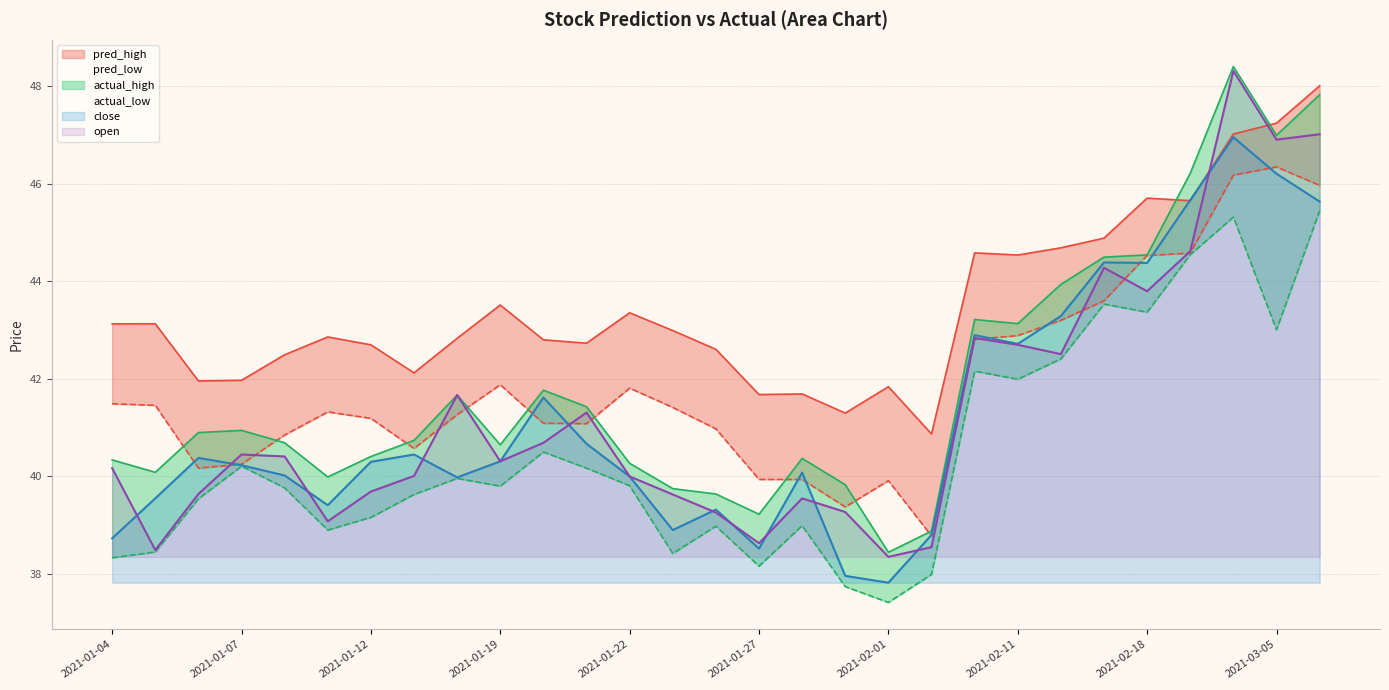

How many interior local peaks does the open series have?

7